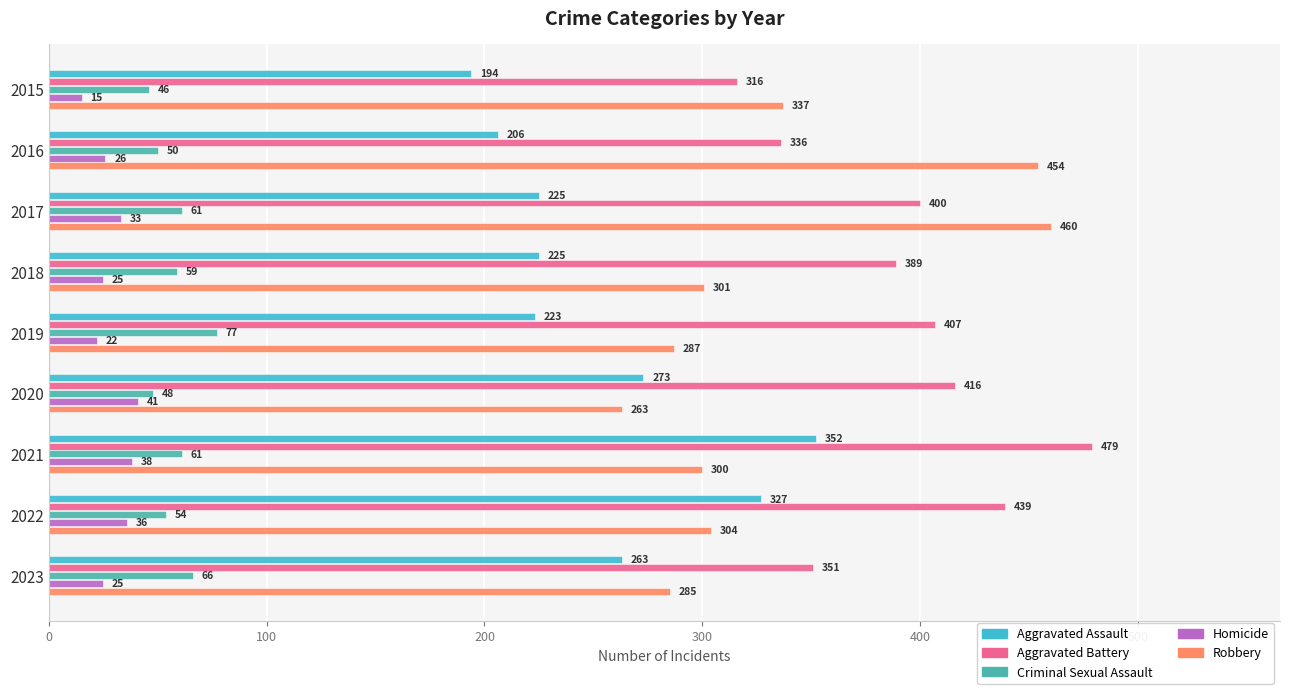

Which series has the largest range (max minus min)?

Robbery